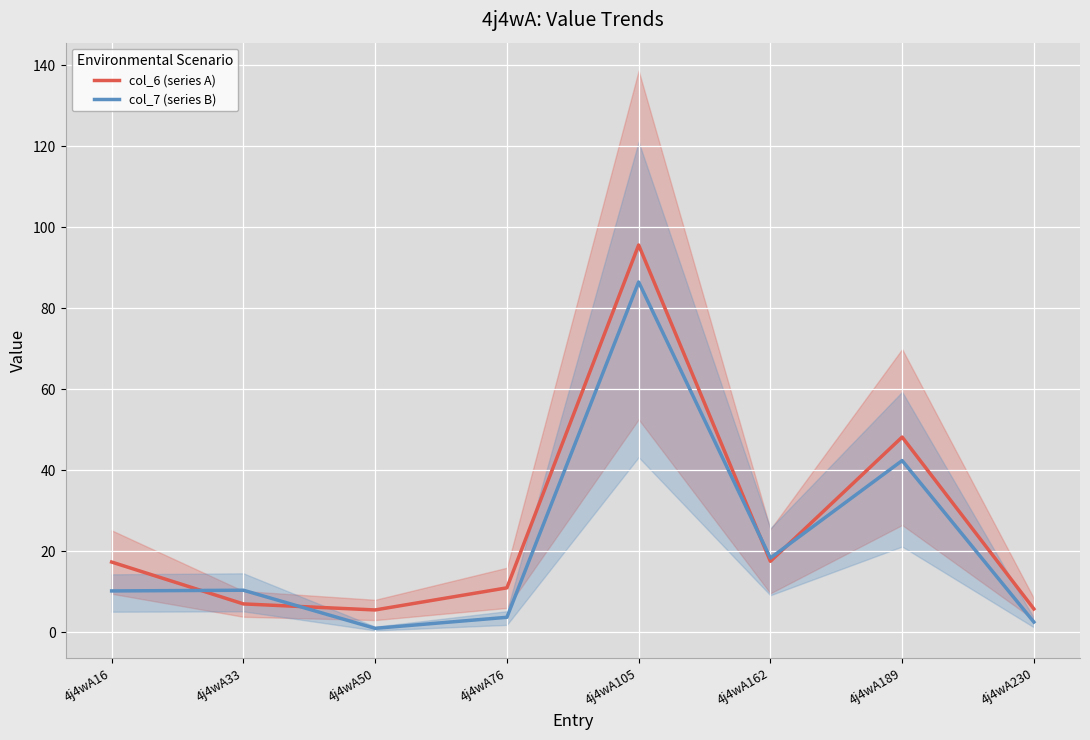

Which has a higher value, 4j4wA16 or 4j4wA230?

4j4wA16